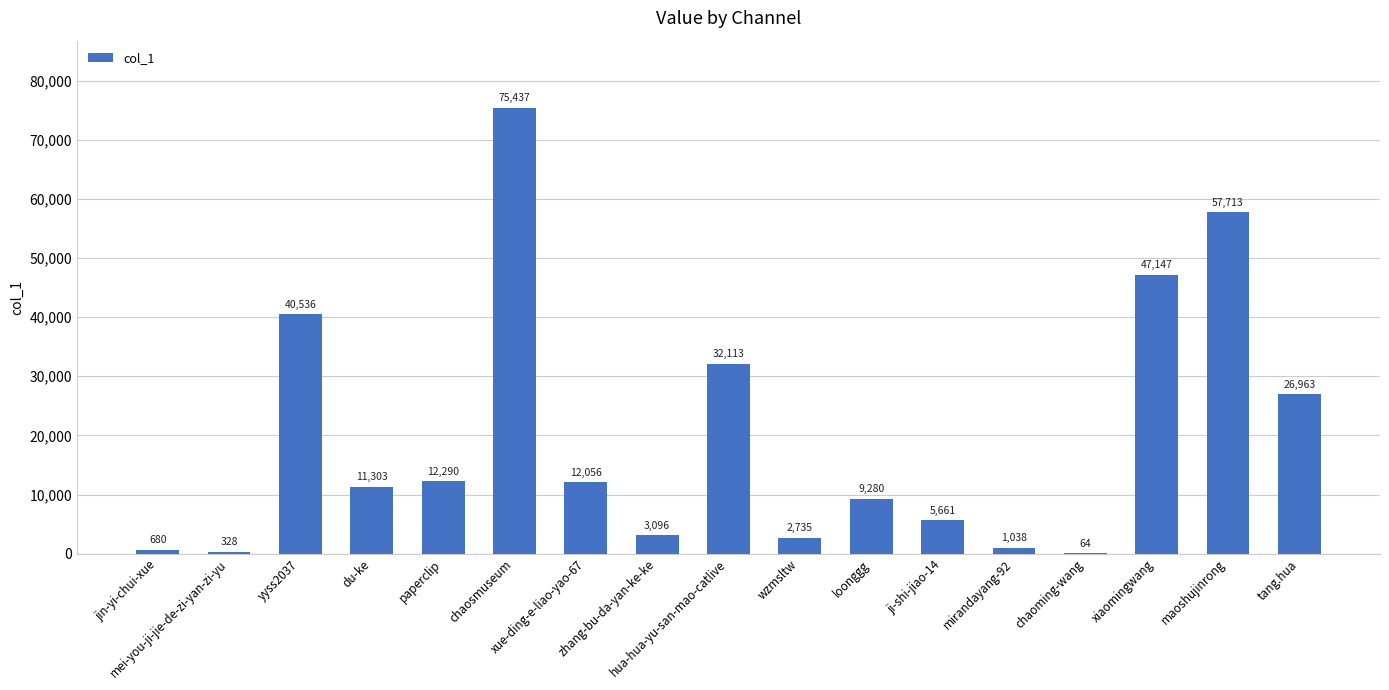

How many categories are shown in the chart?

17